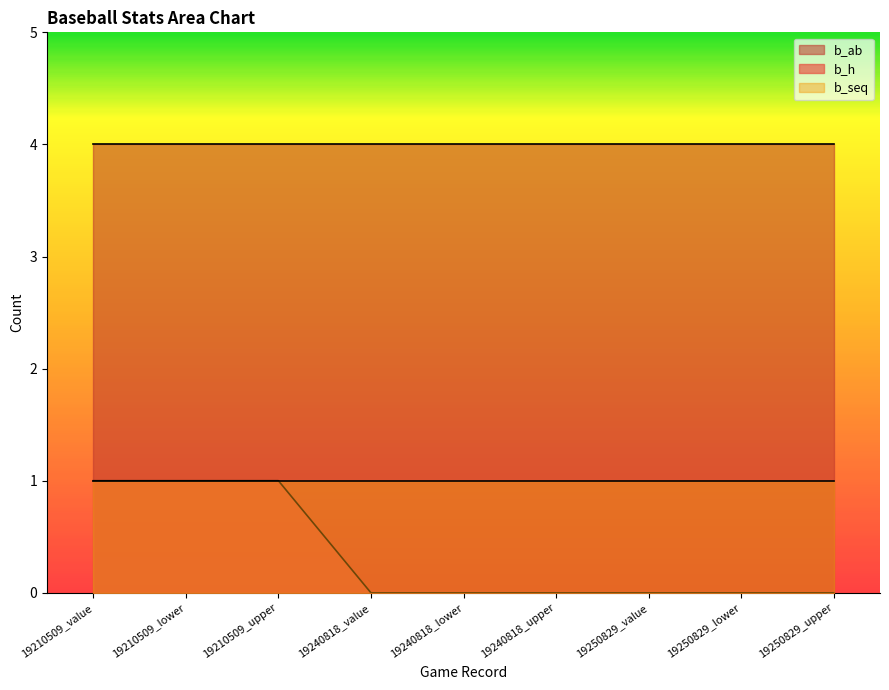

What is the lowest value of the b_seq series?

1